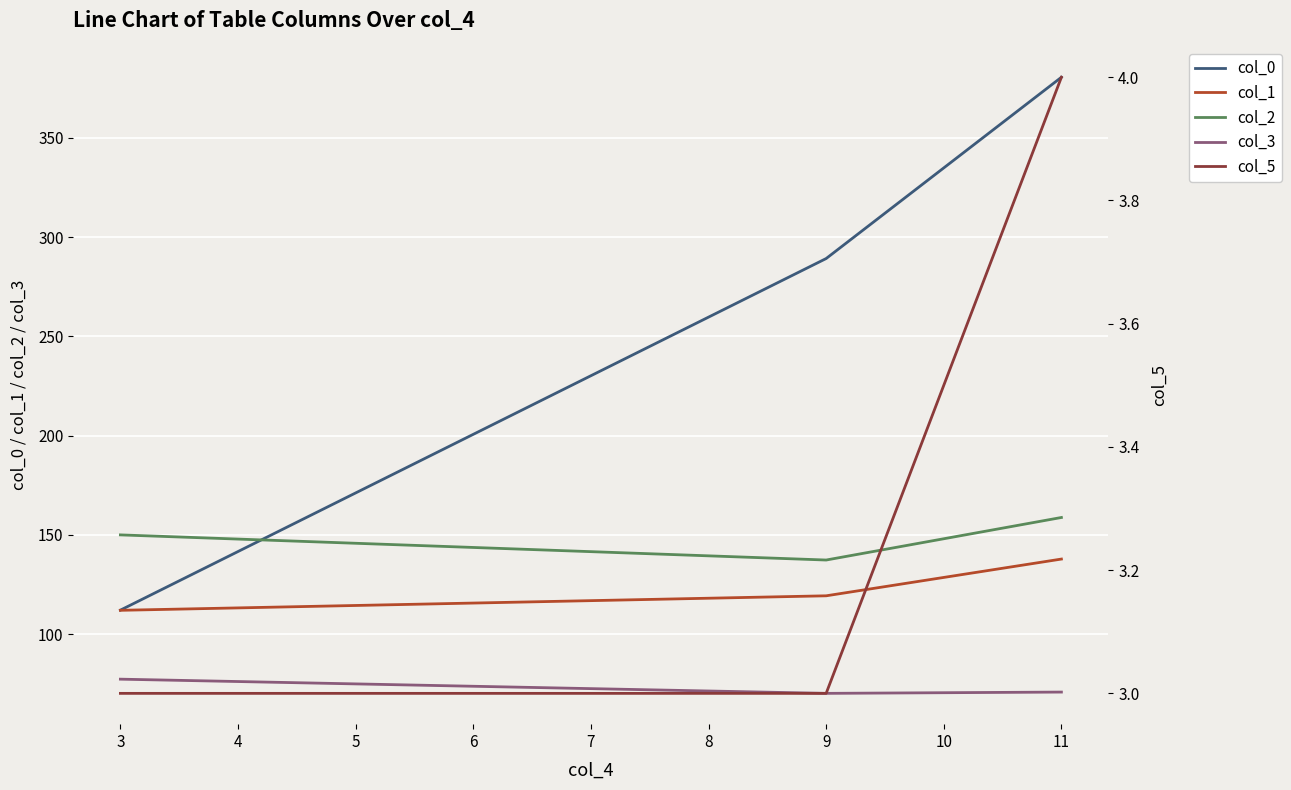

What is the highest value of the col_5 series?

4